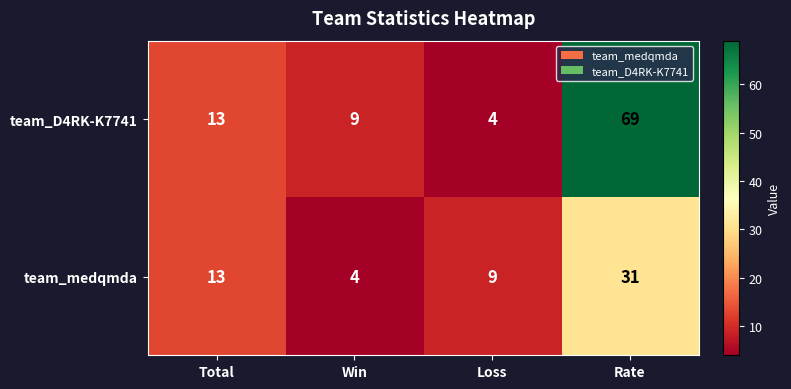

Between Loss and Rate, which series saw the biggest shift?

team_D4RK-K7741